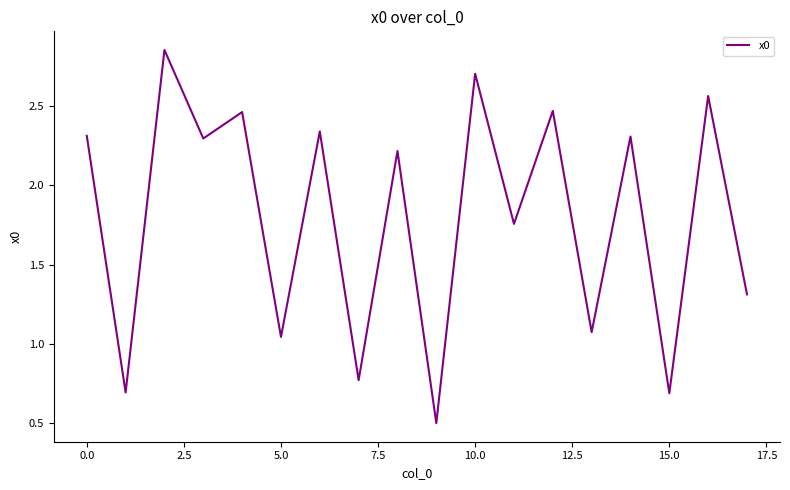

What is the smallest value displayed?

0.5